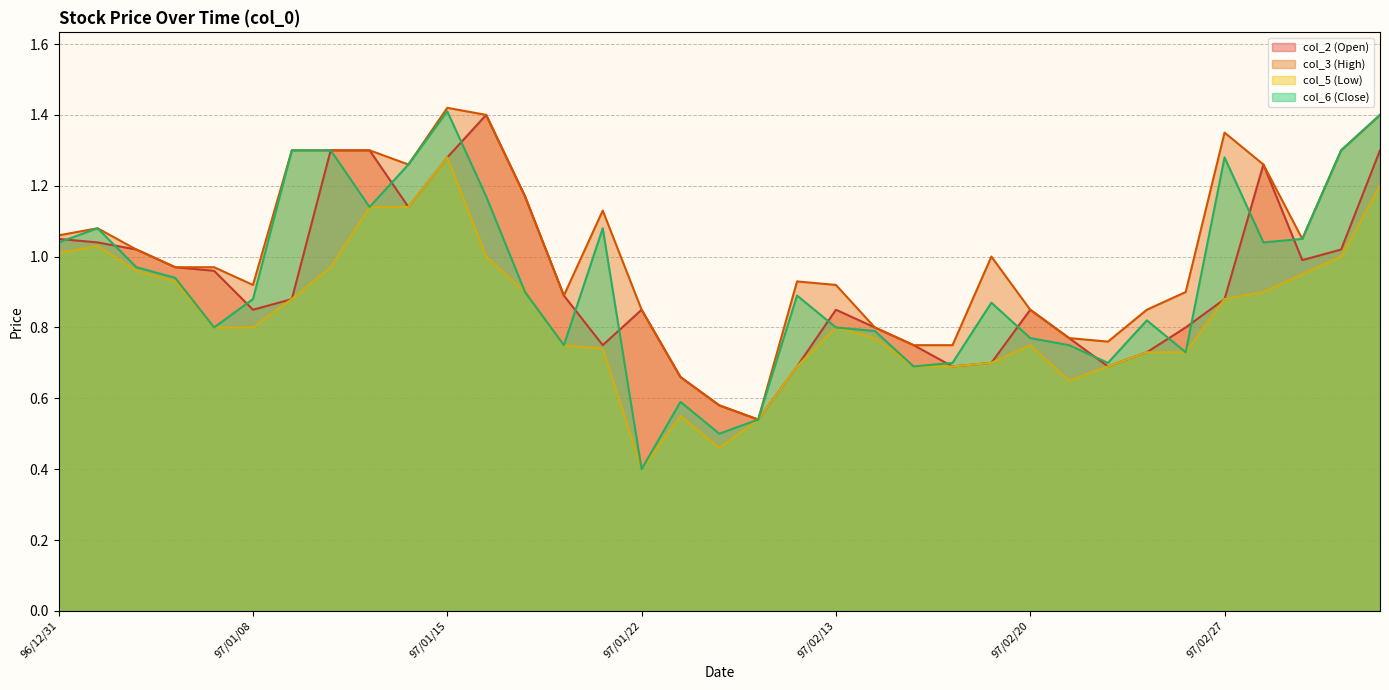

What is the label of the 8th point from the left?

97/01/10